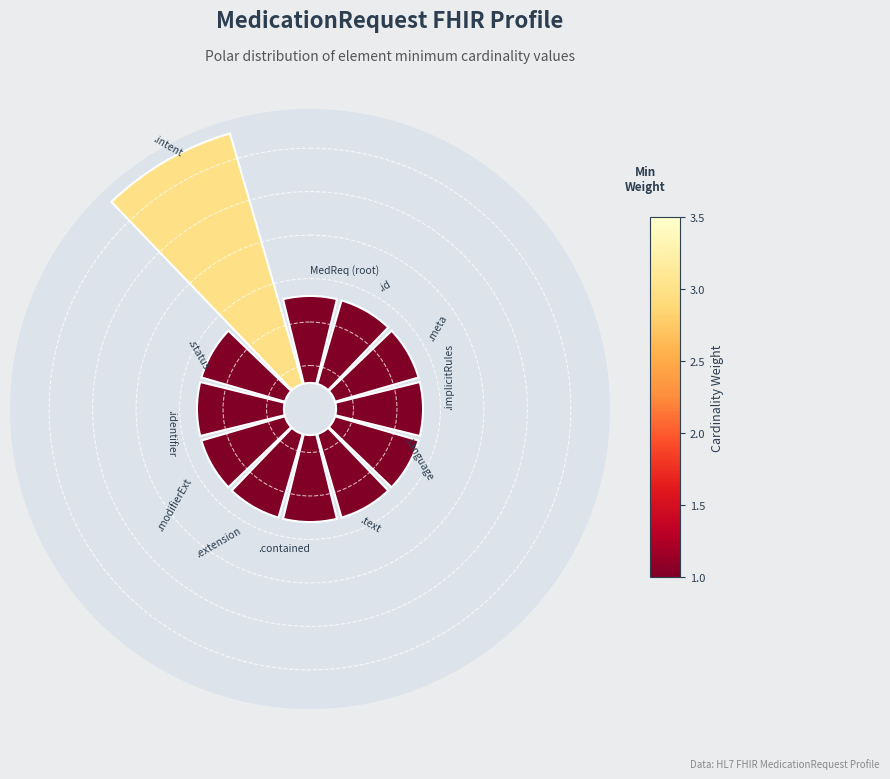

To the nearest percent, what is the difference between the largest and smallest slice percentages?

14%